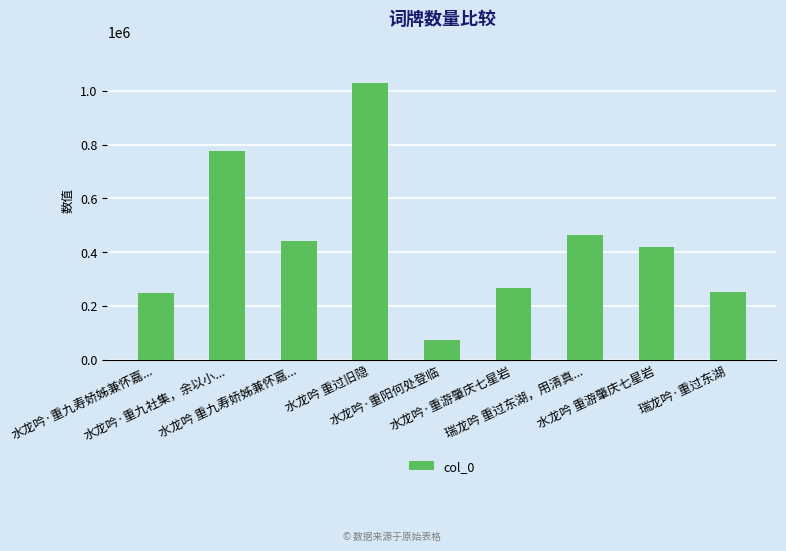

At which category does the chart reach its peak across all series?

水龙吟 重过旧隐